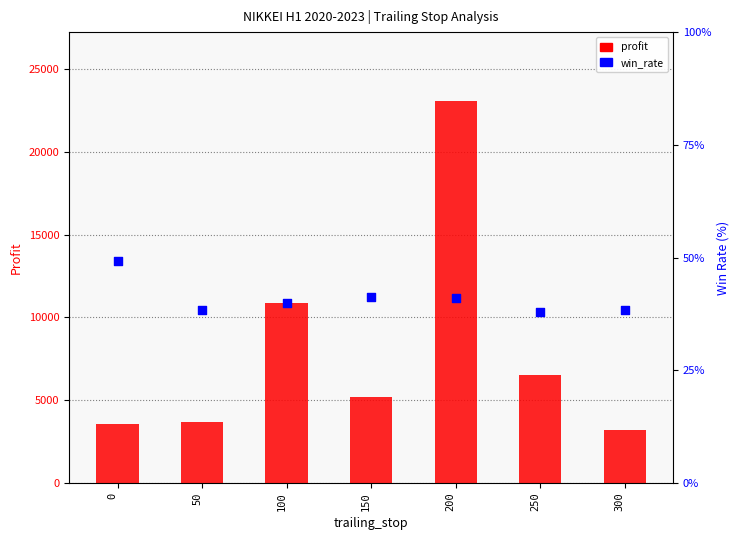

Which series reaches the minimum Y coordinate?

win_rate